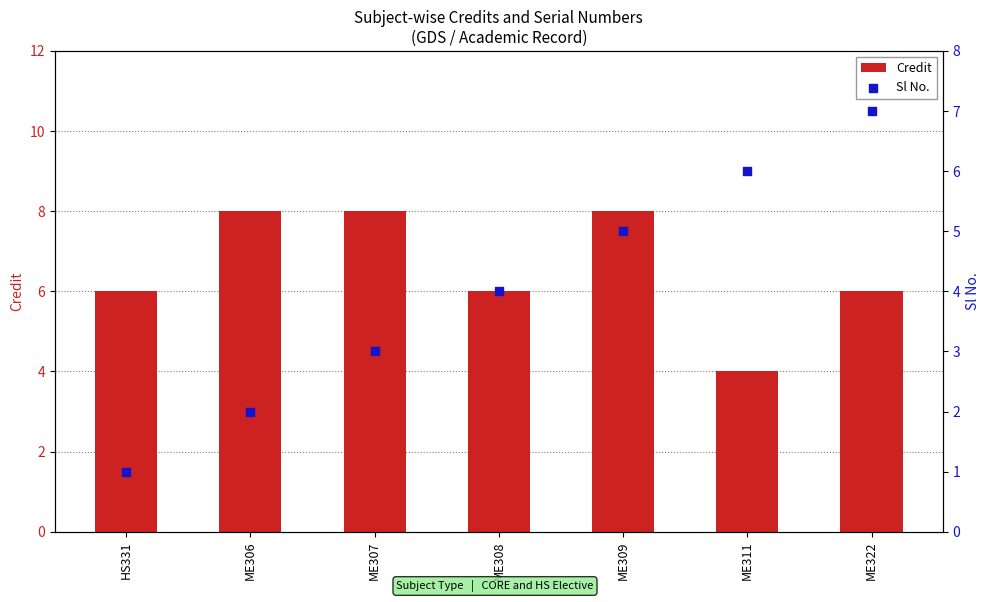

Is the value of Sl No. at HS331 greater than the value of Credit at HS331?

No